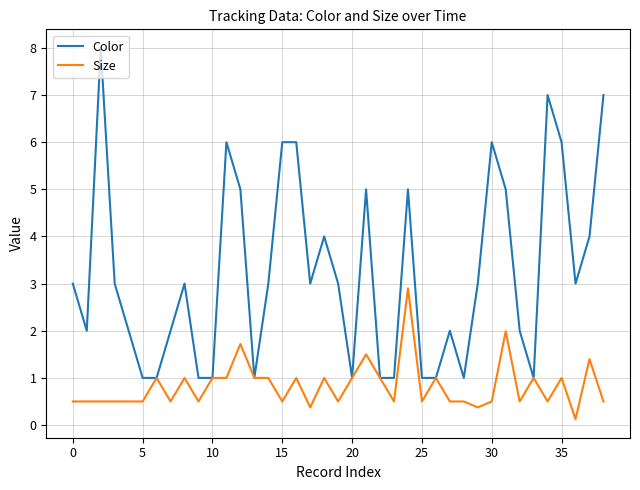

Rank the series by their average value, from lowest to highest.

Size, Color